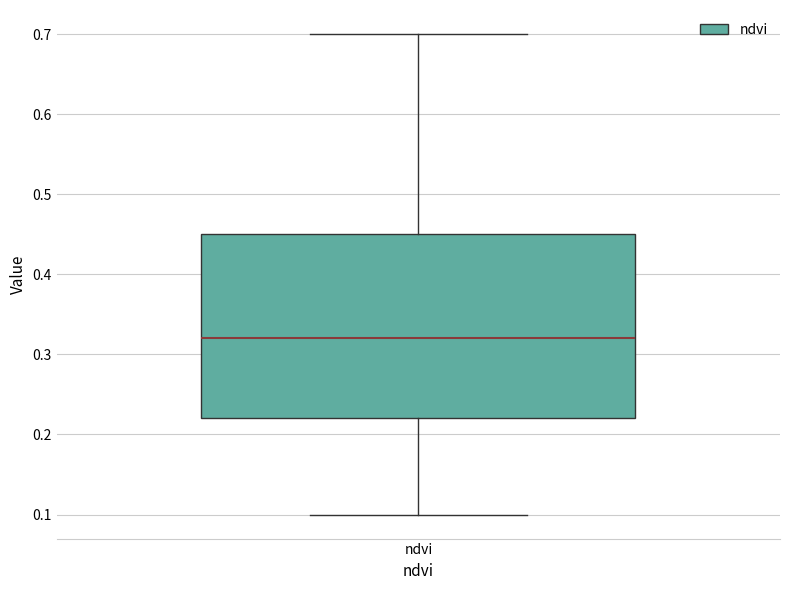

Transcribe this box plot: give where the median line is, the range the box spans, and where the two whiskers end, as read against the y-axis. The values are not printed on the chart, so give them approximately, as read against the axis.

median 0.32, box 0.22 to 0.45, whiskers 0.10 to 0.70